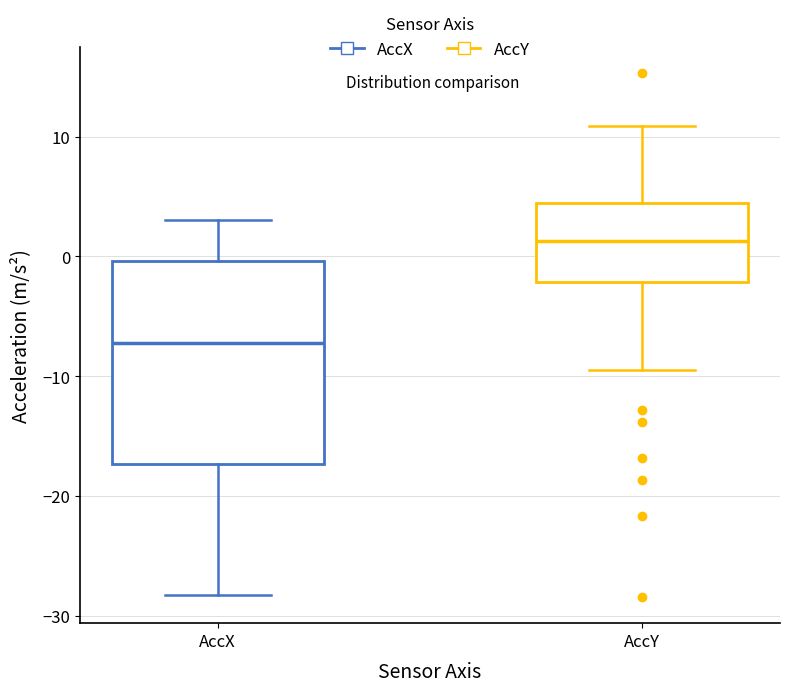

Reading left to right, transcribe this box plot: for each box, give where its median line is, the range the box spans, and where its two whiskers end, as read against the y-axis. The values are not printed on the chart, so give them approximately, as read against the axis.

AccX: median -7, box -17 to 0, whiskers -28 to 3
AccY: median 1, box -2 to 4, whiskers -9 to 11